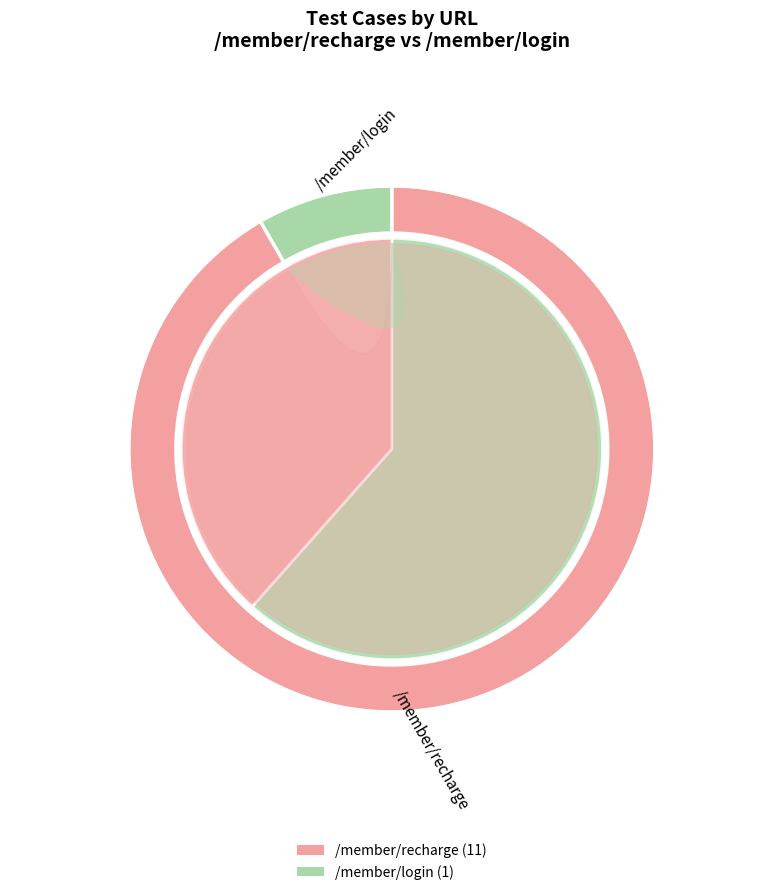

Between /member/recharge and /member/login, which is larger?

/member/recharge